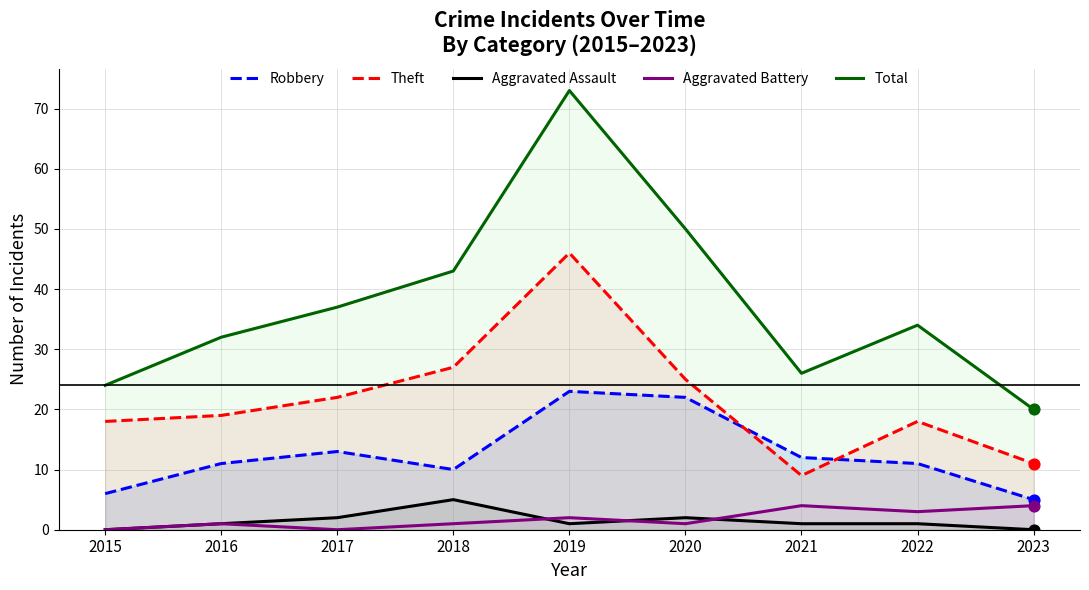

Which series has the largest Y range (max minus min)?

Total